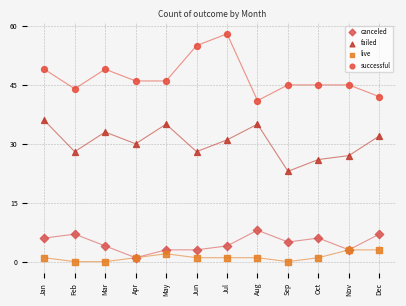

What are all the series names shown in the legend?

canceled, failed, live, successful